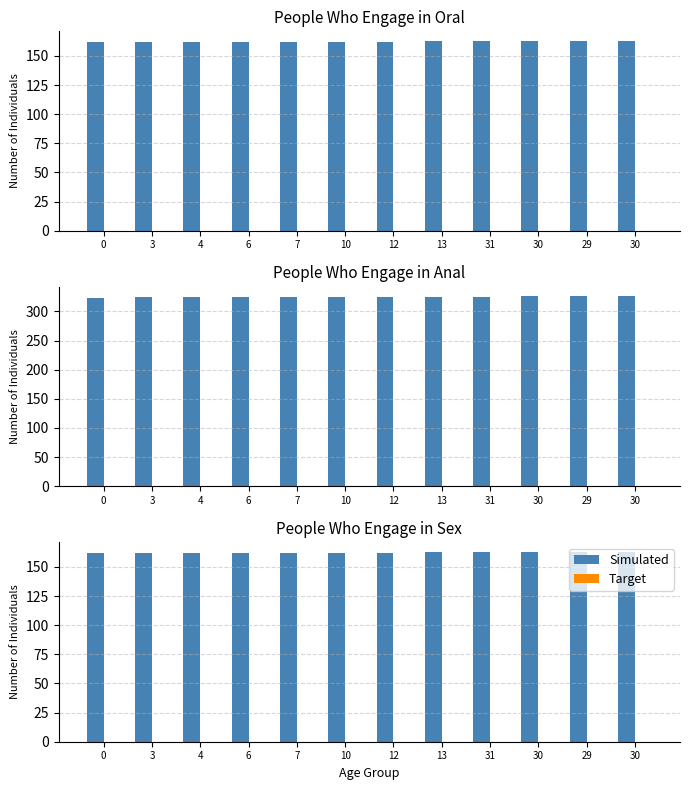

Rank the series by their maximum value, from highest to lowest.

Simulated, Target